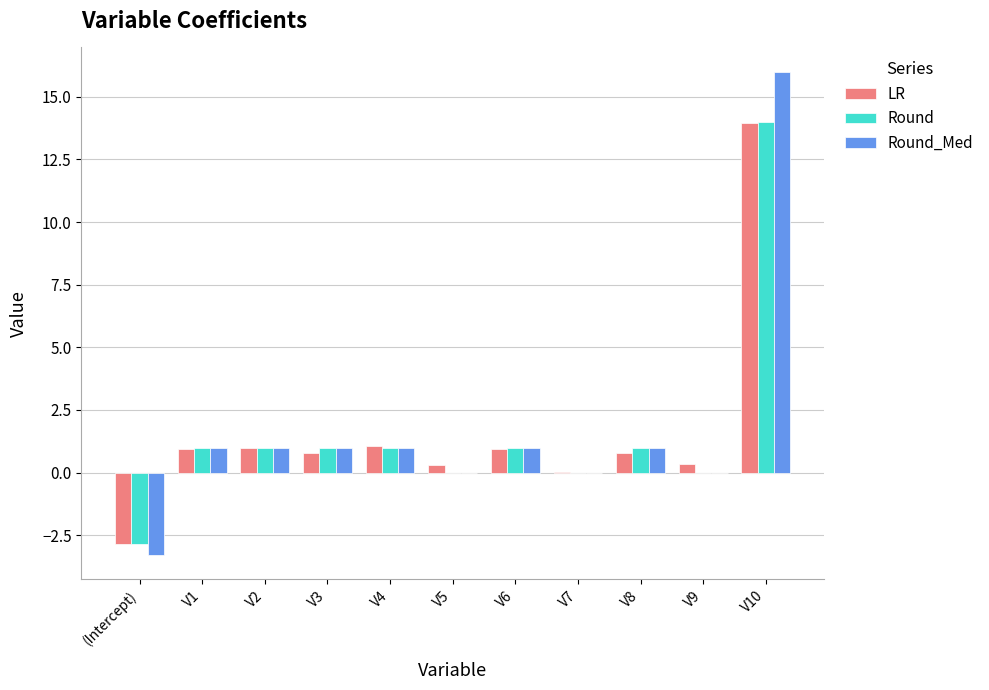

Which label corresponds to the largest value in the chart?

V10